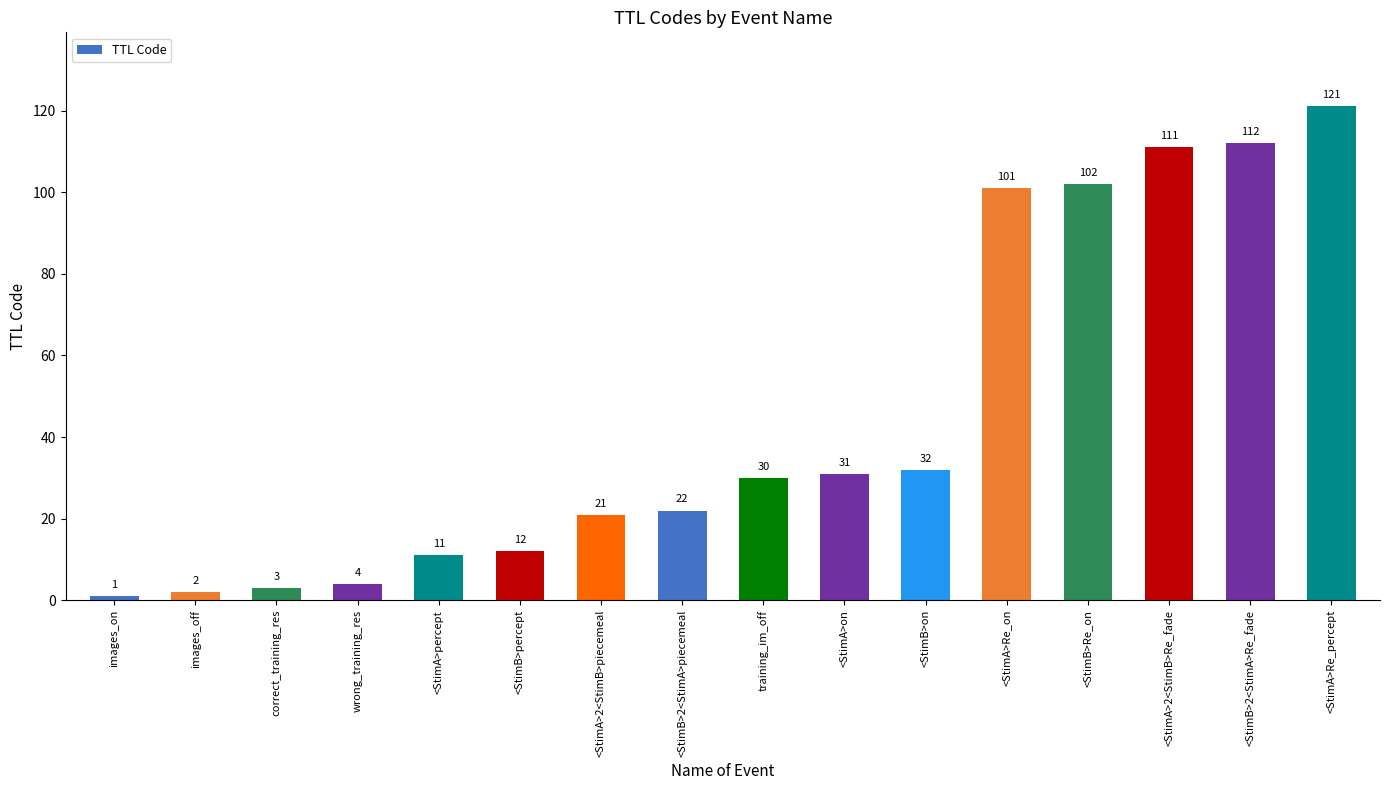

Rank the categories by value from highest to lowest.

<StimA>Re_percept, <StimB>2<StimA>Re_fade, <StimA>2<StimB>Re_fade, <StimB>Re_on, <StimA>Re_on, <StimB>on, <StimA>on, training_im_off, <StimB>2<StimA>piecemeal, <StimA>2<StimB>piecemeal, <StimB>percept, <StimA>percept, wrong_training_res, correct_training_res, images_off, images_on